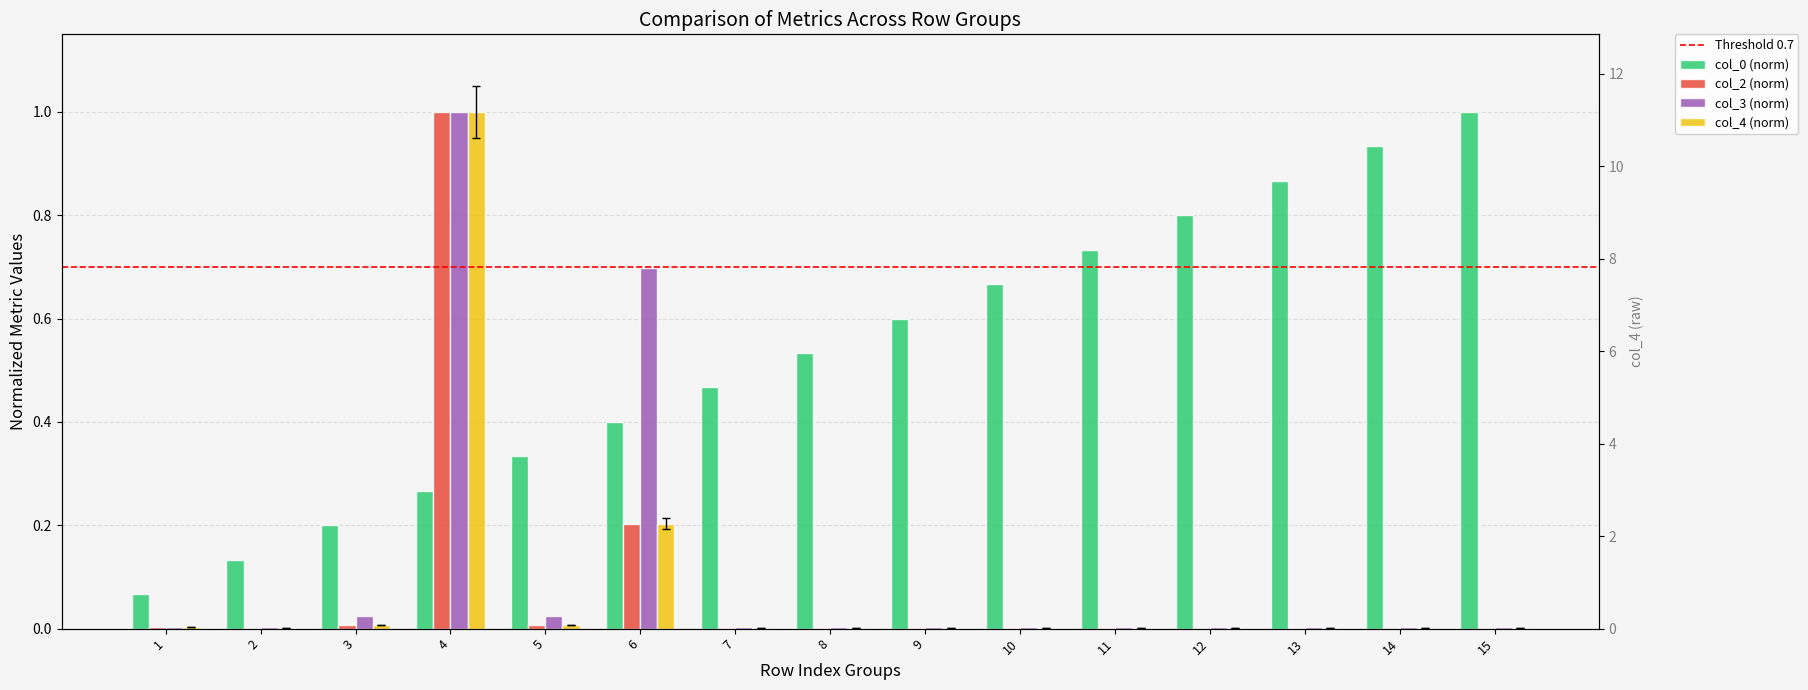

List the series in order of their peak value, highest first.

col_4, col_0, col_3, col_2